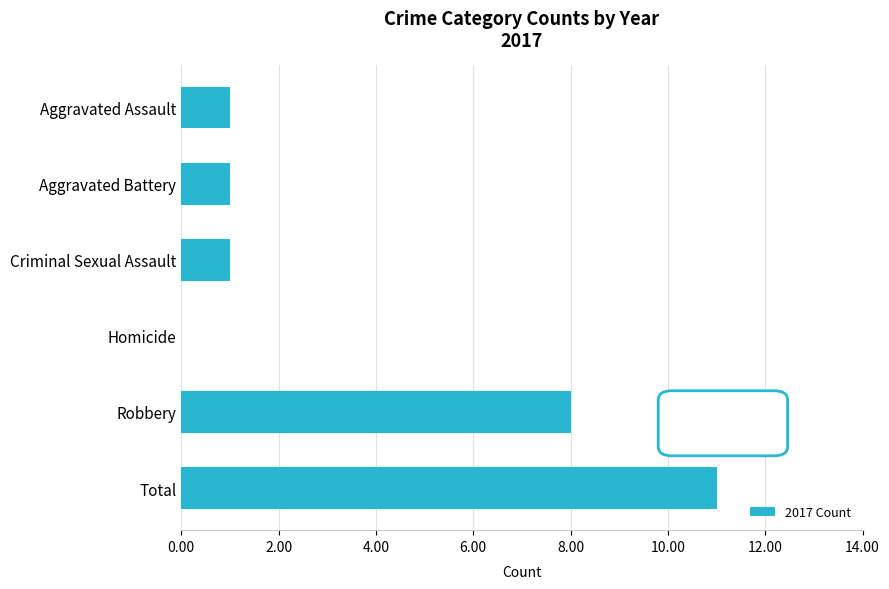

Between Robbery and Aggravated Assault, which is larger?

Robbery